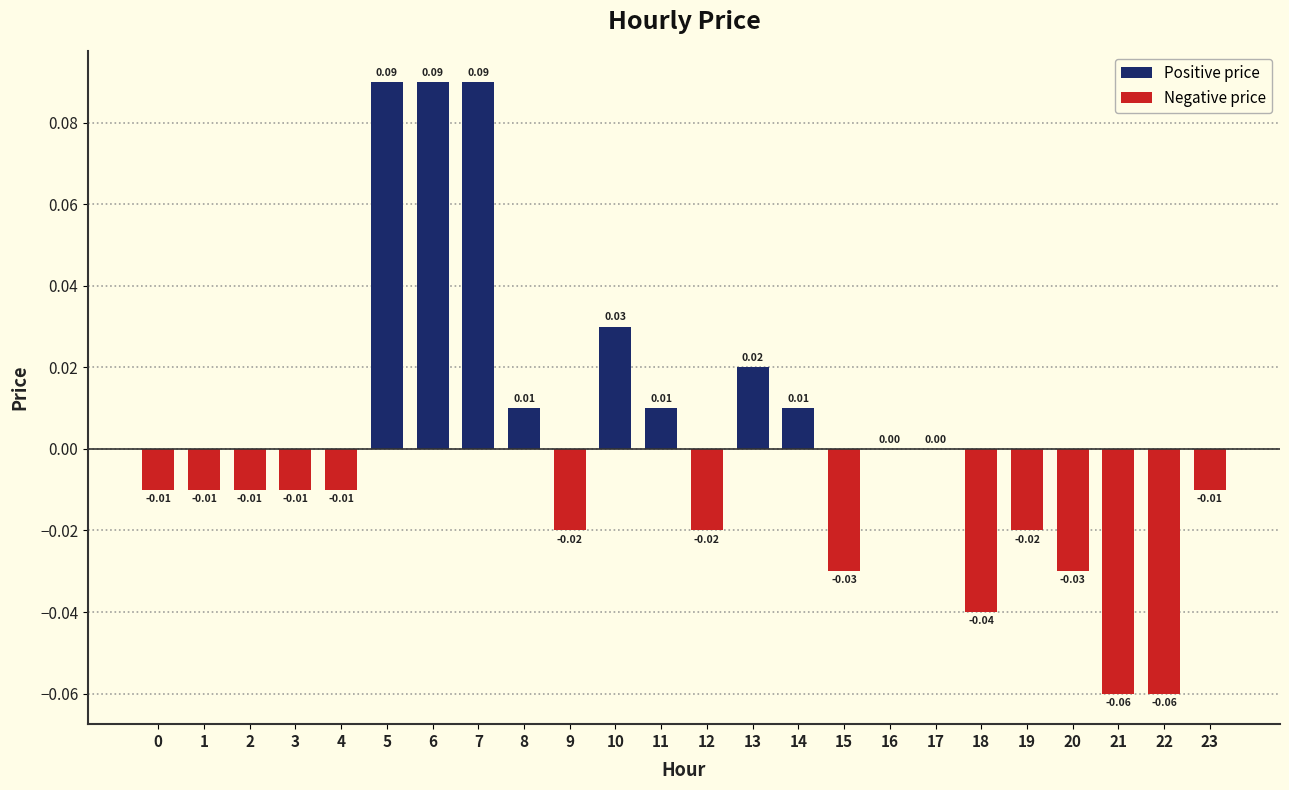

Between 11 and 9, which is larger?

11